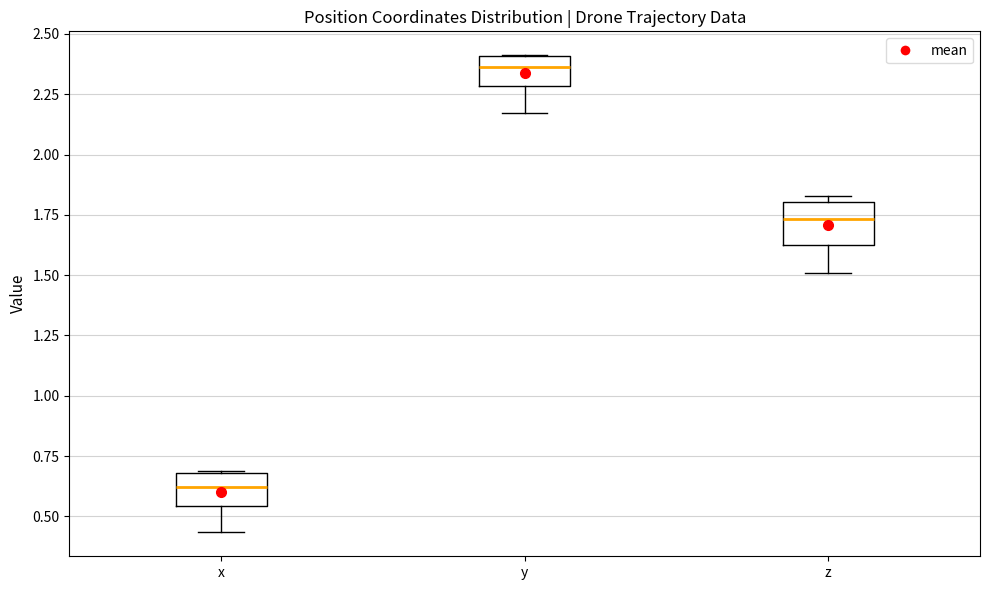

Reading left to right, read every box against the y-axis: the position of its median line, the range the box covers, and the ends of its whiskers. The values are not printed on the chart, so give them approximately, as read against the axis.

x: median 0.60, box 0.55 to 0.70, whiskers 0.45 to 0.70
y: median 2.35, box 2.30 to 2.40, whiskers 2.15 to 2.40
z: median 1.75, box 1.65 to 1.80, whiskers 1.50 to 1.85